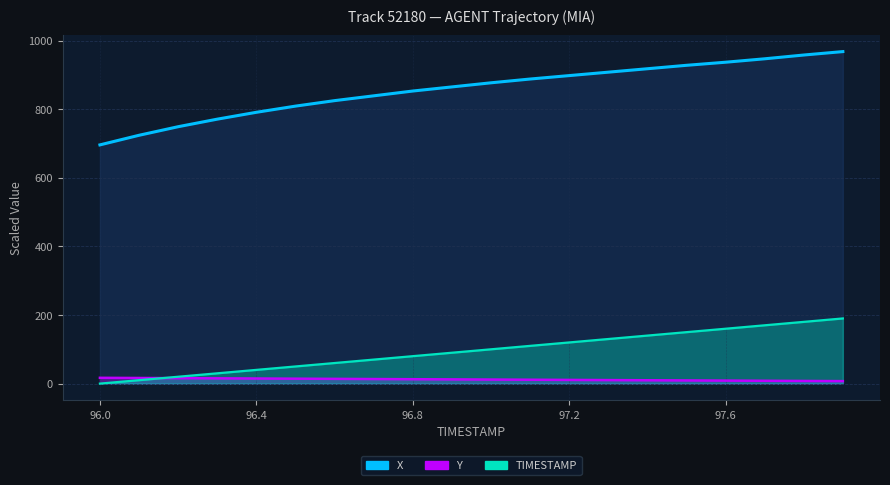

At which label is X closest to 831?

96.6